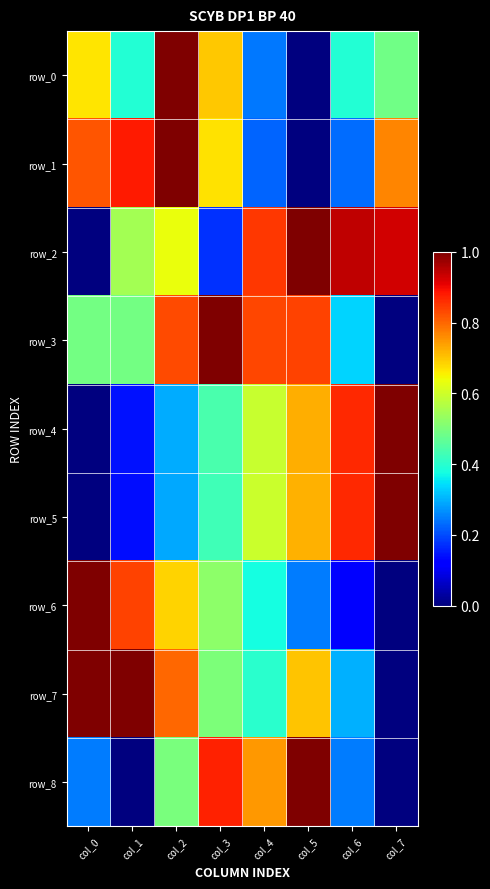

At which category is the sum across all series the highest?

col_2